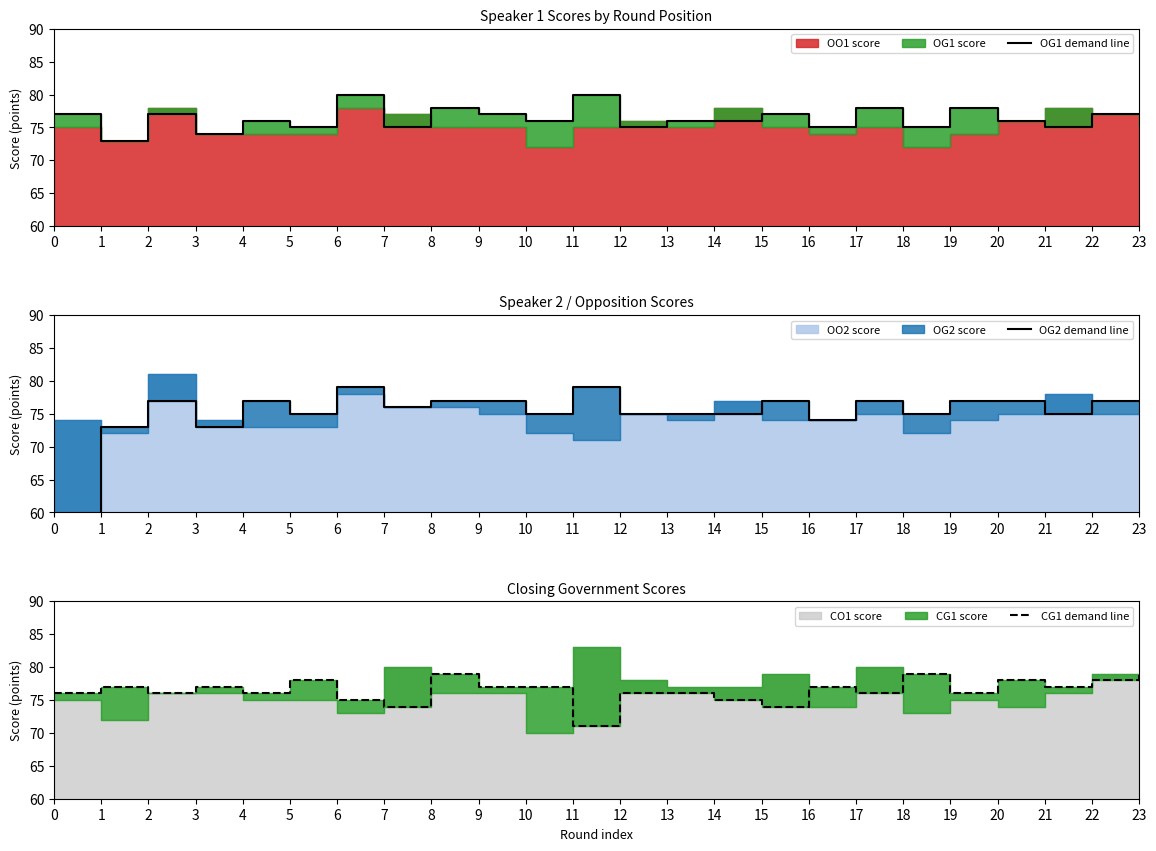

Where is OG2 demand line nearest to the value 39?

1